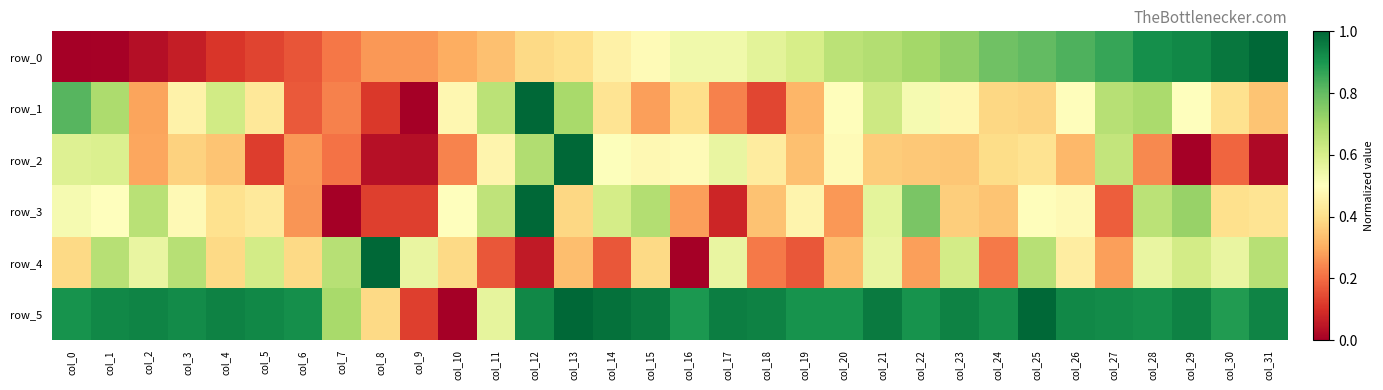

Count the number of data series in this chart.

6